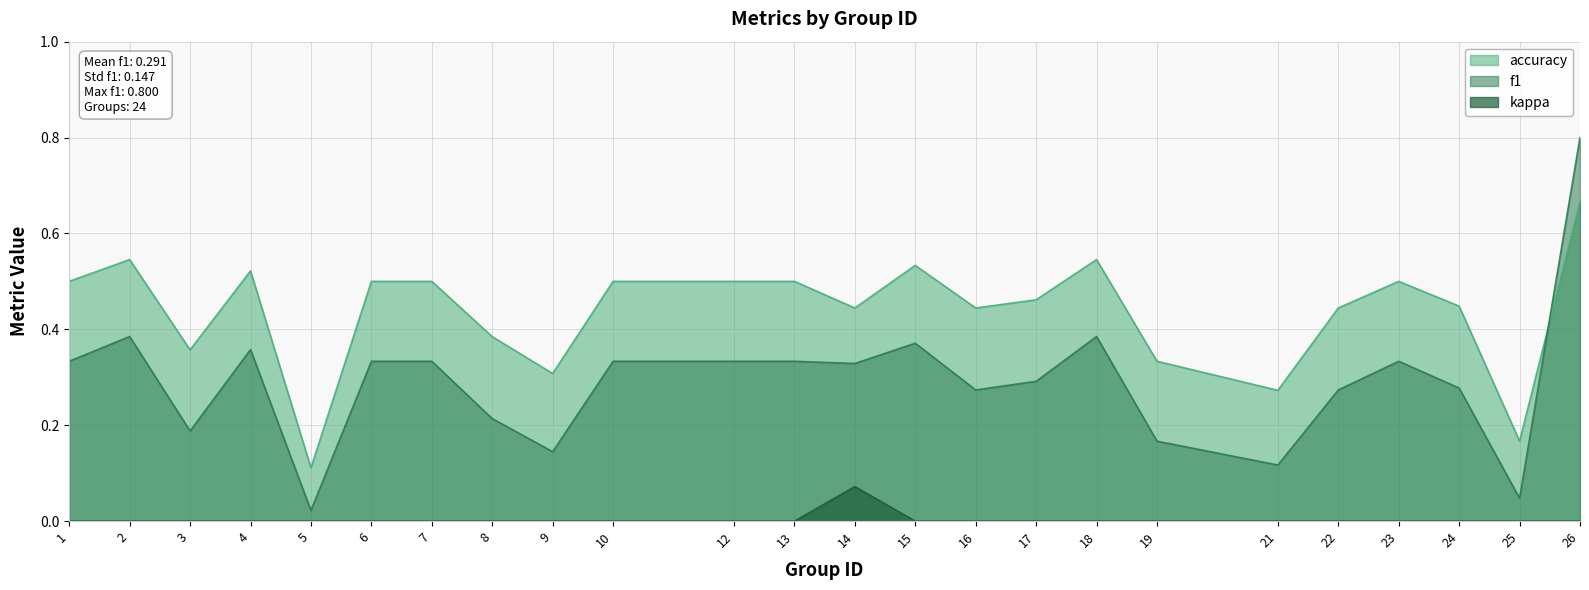

In kappa, how many points are higher than both neighbors (excluding endpoints)?

1